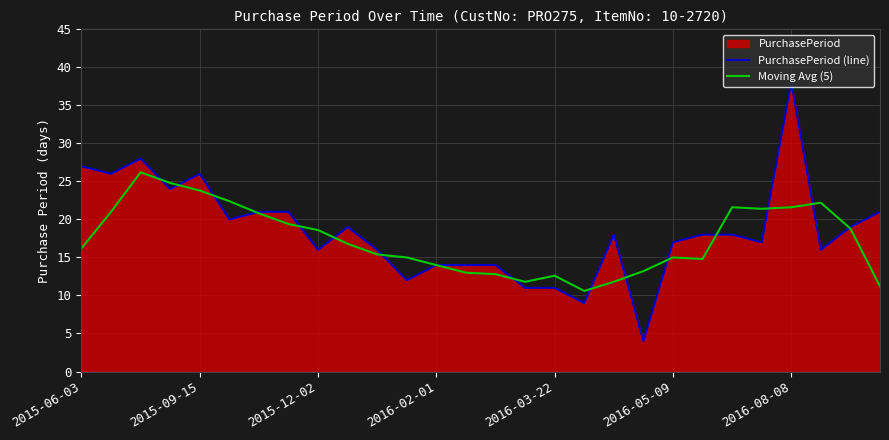

Rank the series by their maximum value, from lowest to highest.

Moving Avg (5), PurchasePeriod (line)